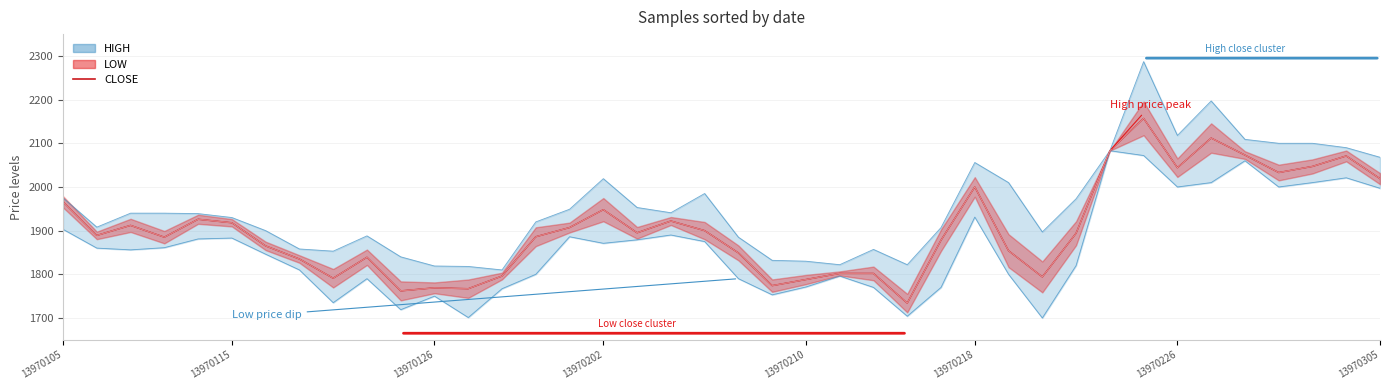

What is the sum of all values?

76186